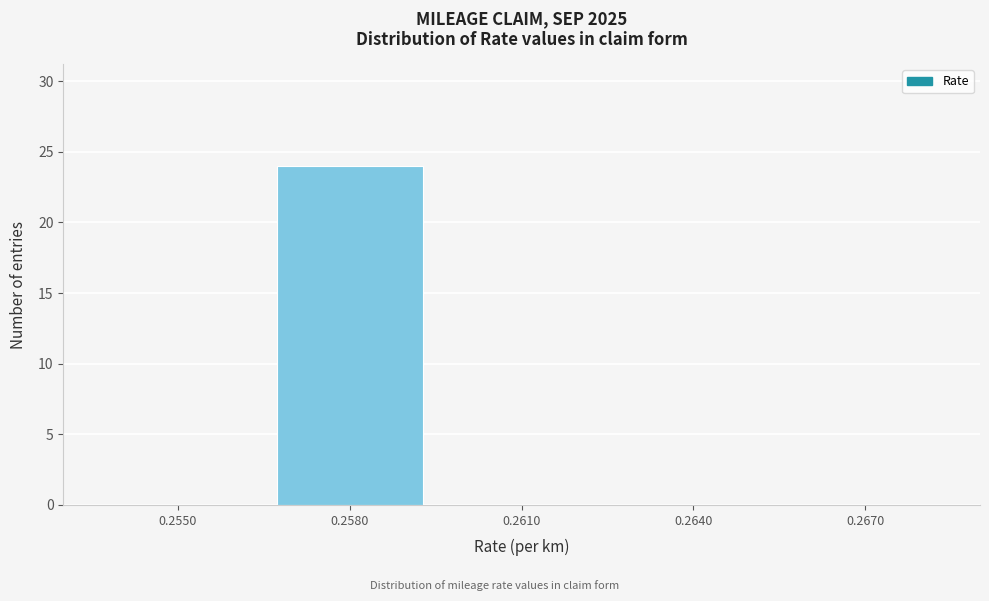

Reading left to right, transcribe all the data shown in this chart.

0.2550=0	0.2580=24	0.2610=0	0.2640=0	0.2670=0